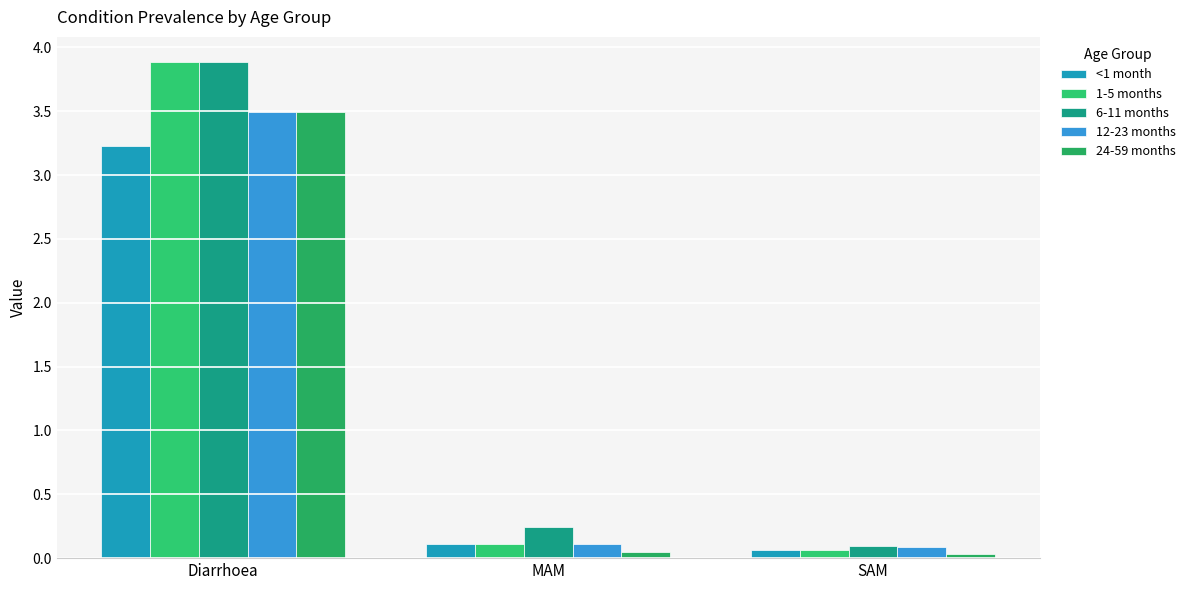

How many groups of bars are there?

3